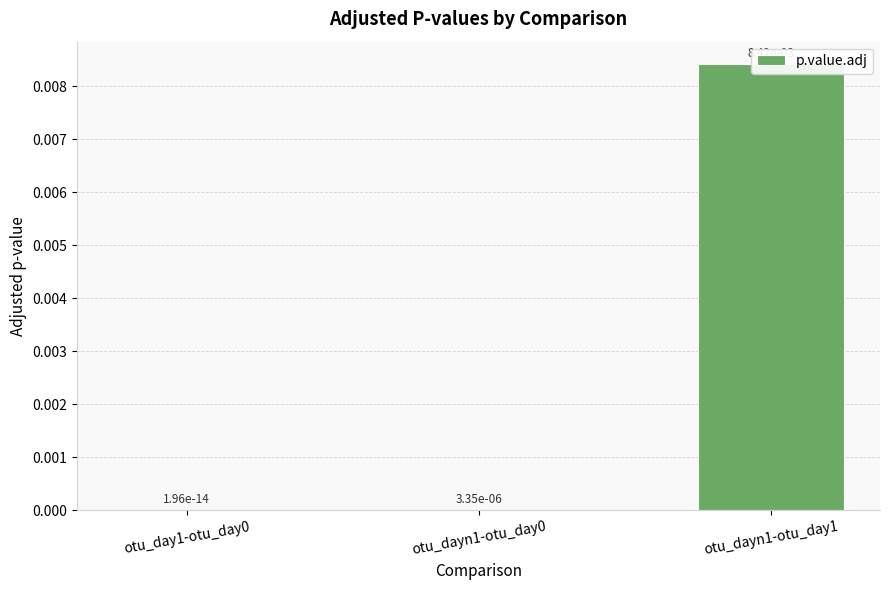

Does the chart contain stacked bars?

No